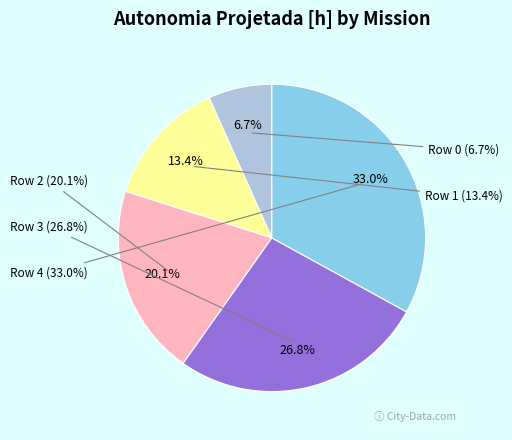

What is the change in value from Row 0 to Row 4?

+0.5